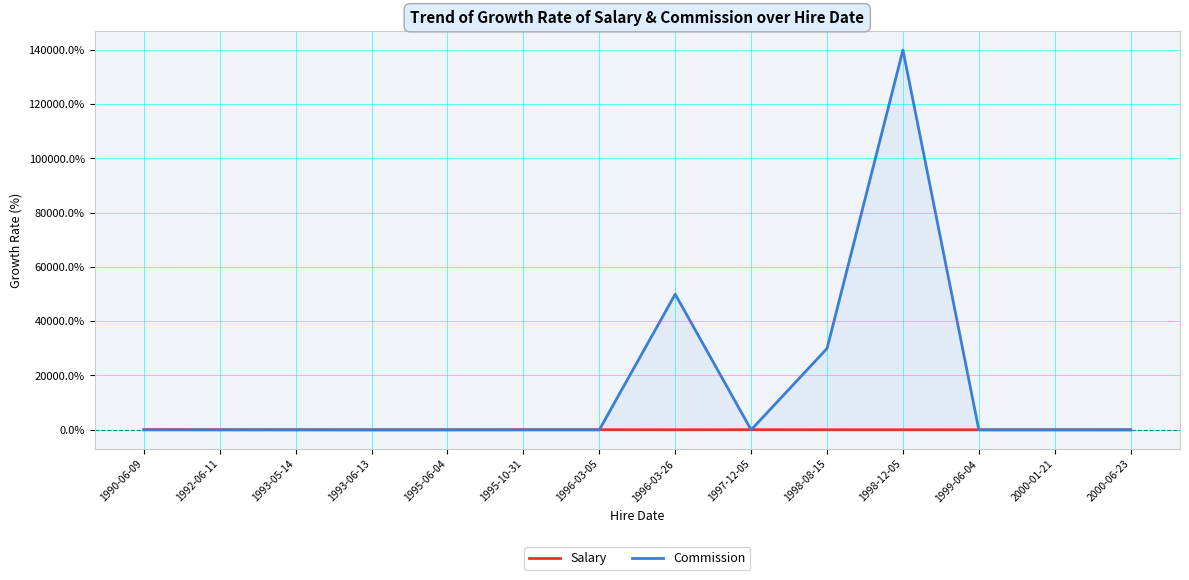

Rank the series at 1993-06-13 from highest to lowest value.

Salary, Commission